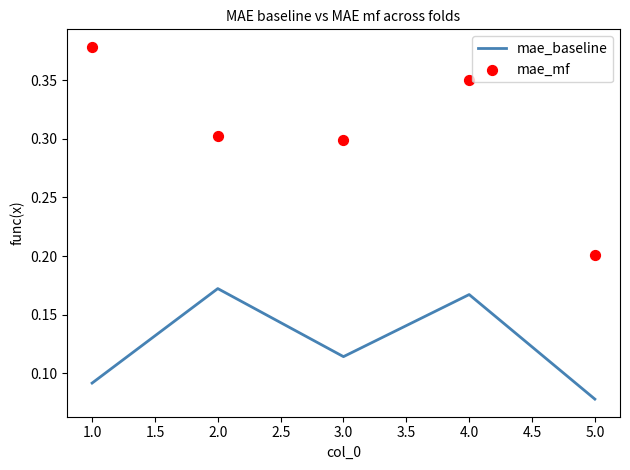

Where is mae_baseline nearest to the value 0?

5.0